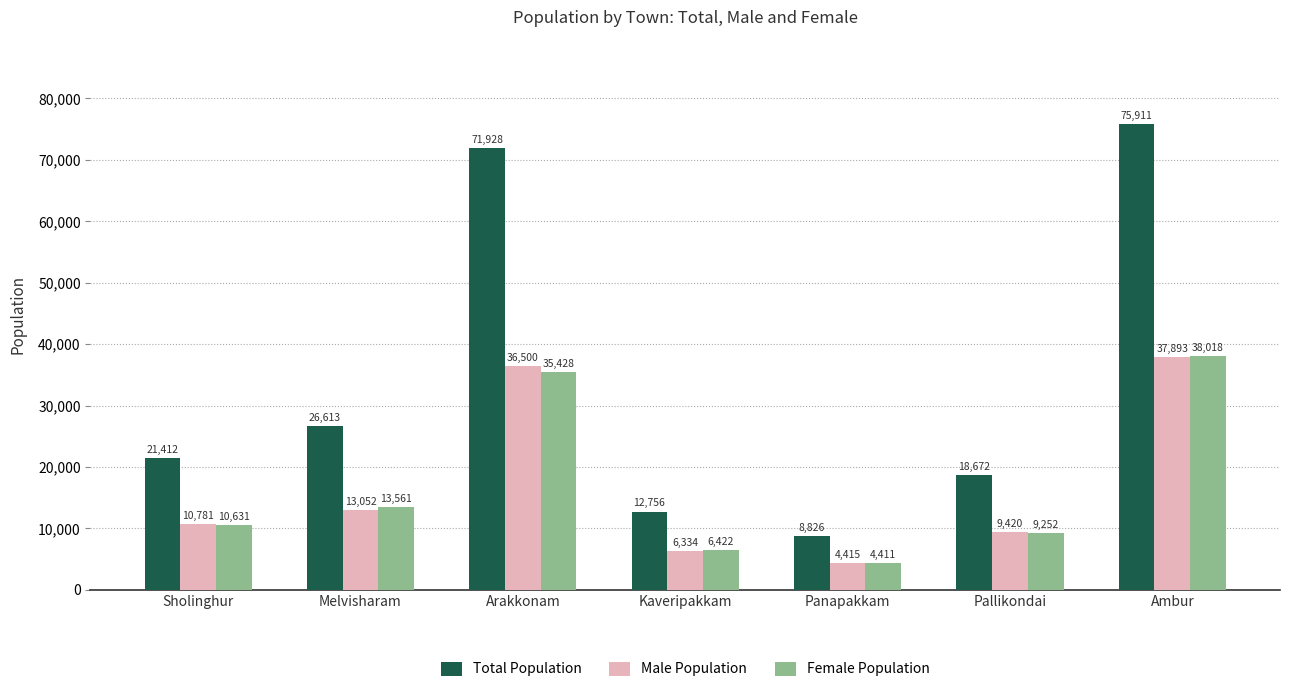

What is the label of the 1st bar from the right?

Ambur